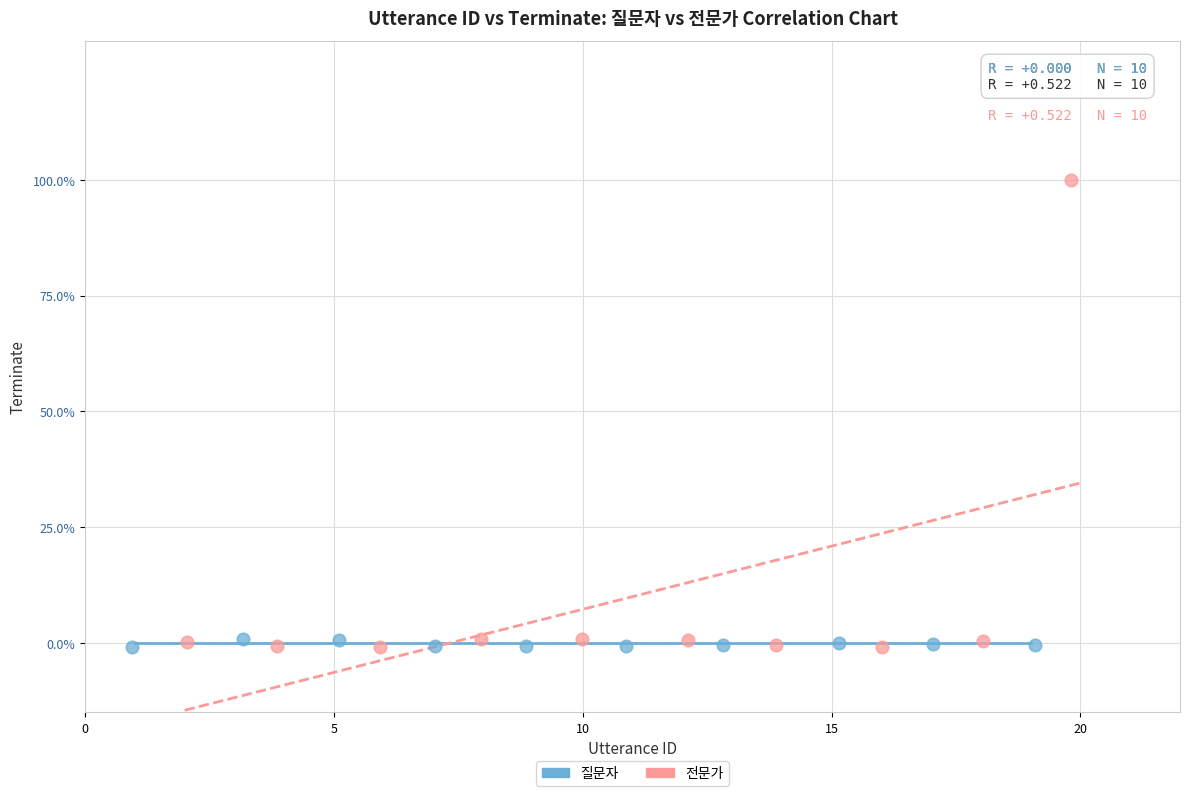

What are all the series names shown in the legend?

질문자, 전문가